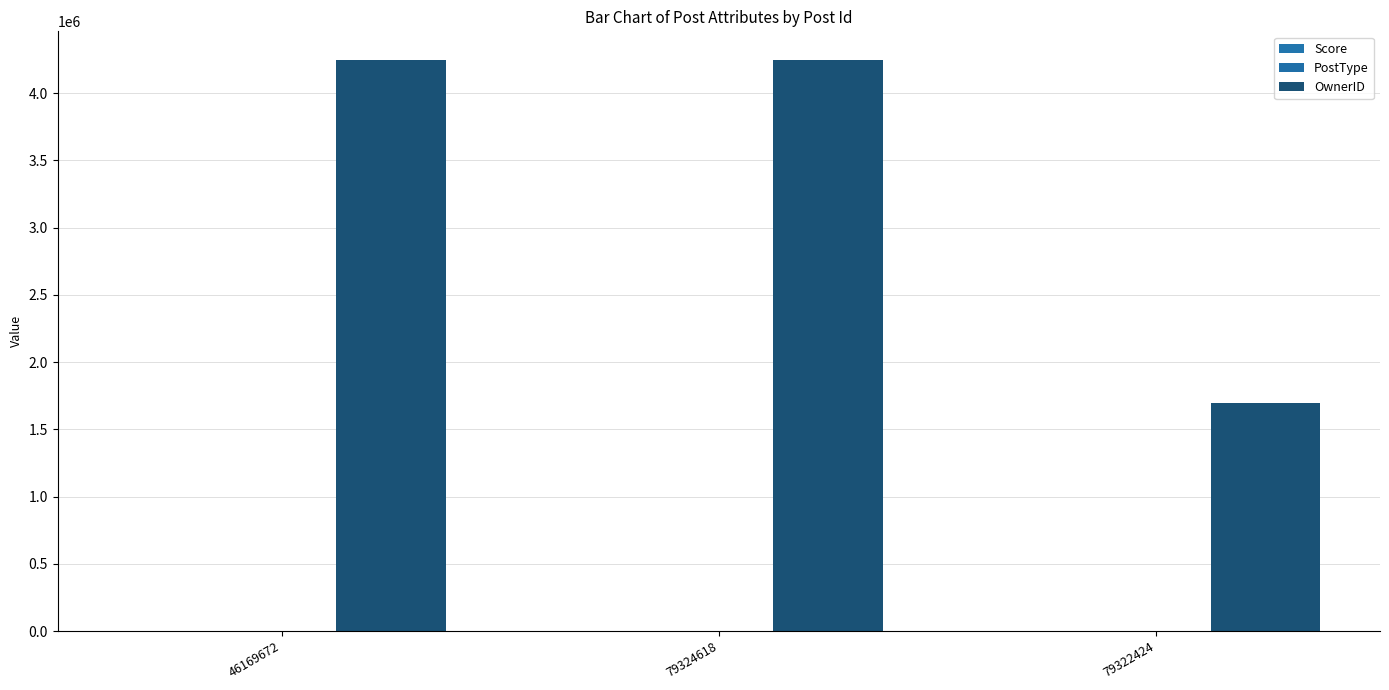

Does the chart contain stacked bars?

No